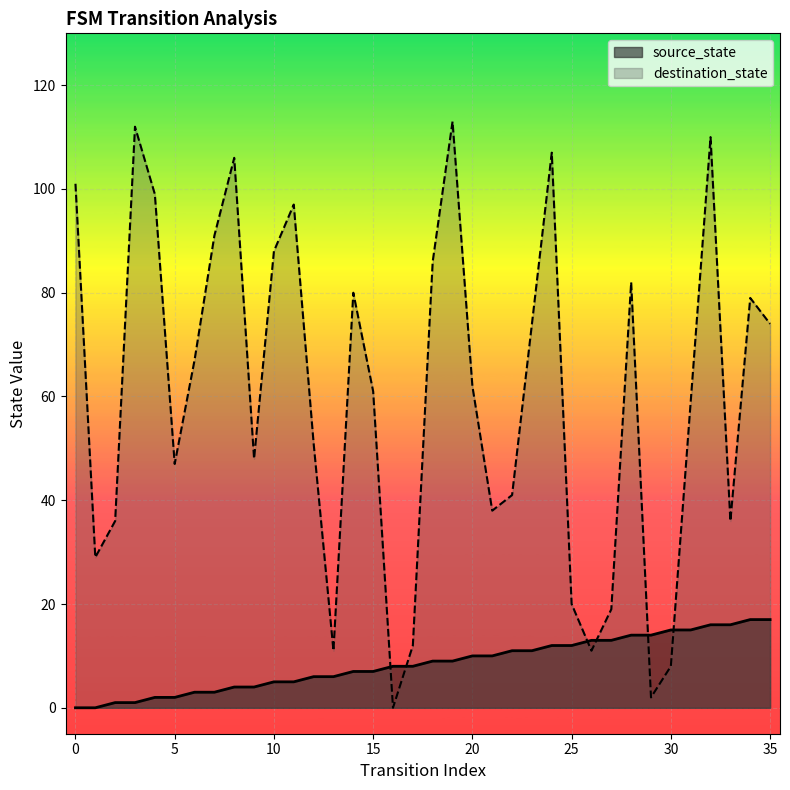

At which category is the sum across all series the highest?

32